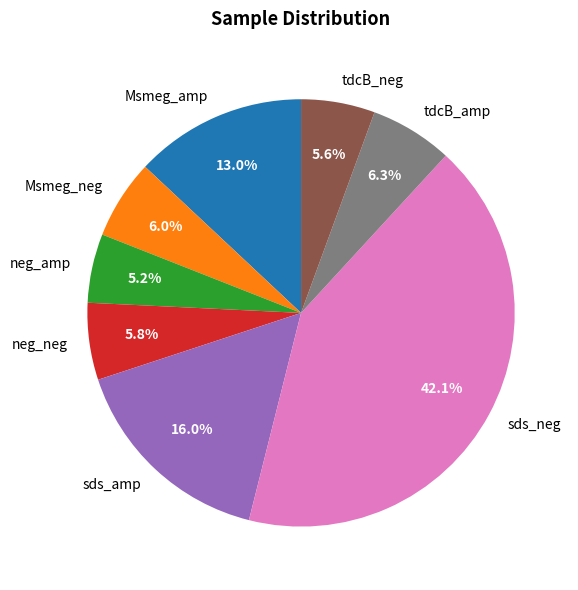

To the nearest percent, what is the difference between the largest and smallest slice percentages?

37%